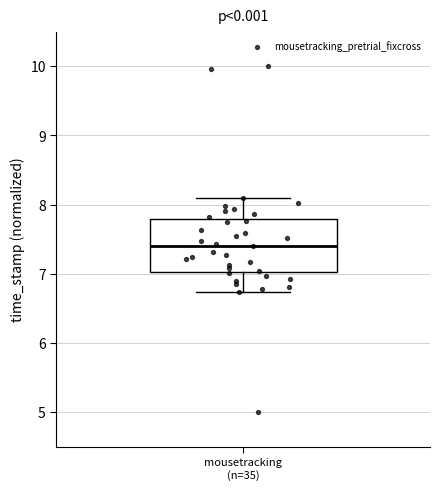

Where does the lower whisker of the box for mousetracking (n=35) end on the y-axis? The values are not printed on the chart, so give them approximately, as read against the axis.

6.7